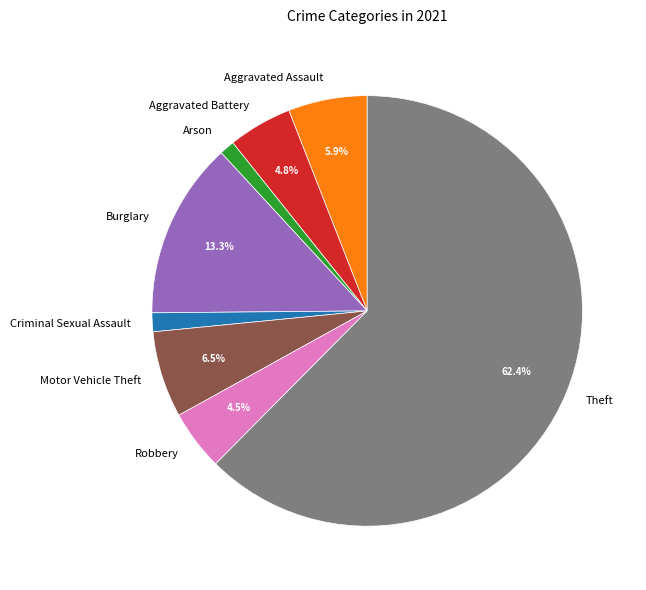

What is the ratio of the value at Motor Vehicle Theft to the value at Robbery?

1.4